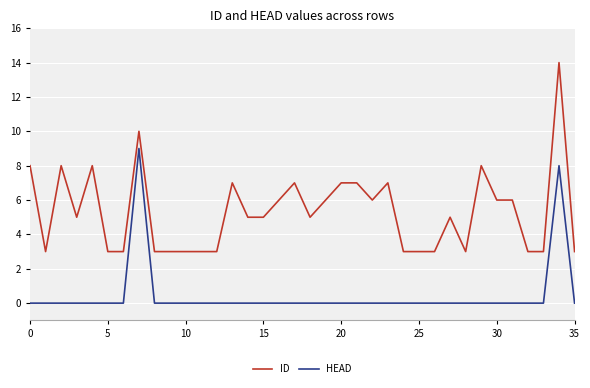

What is the difference between the maximum and minimum values in the ID series?

11